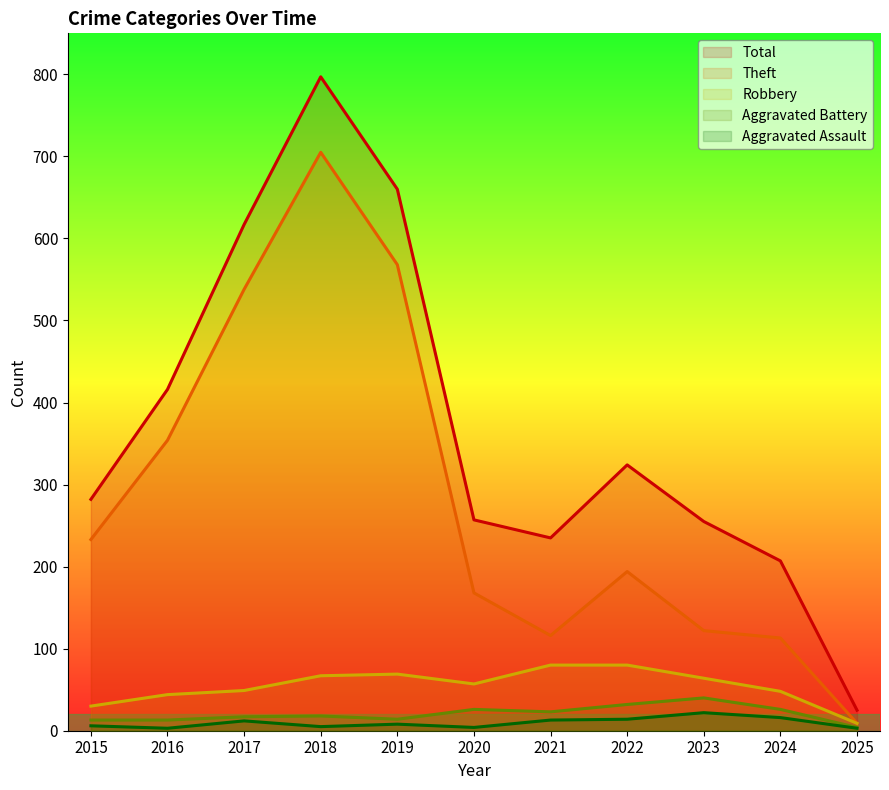

Reading left to right, what are all the values shown in this chart?

Robbery: 30	44	49	67	69	57	80	80	64	48	9
Theft: 233	354	538	705	568	168	116	194	122	113	9
Aggravated Battery: 13	13	17	18	14	26	23	32	40	26	4
Aggravated Assault: 6	3	12	5	8	4	13	14	22	16	3
Total: 282	416	617	797	660	257	235	324	255	207	25